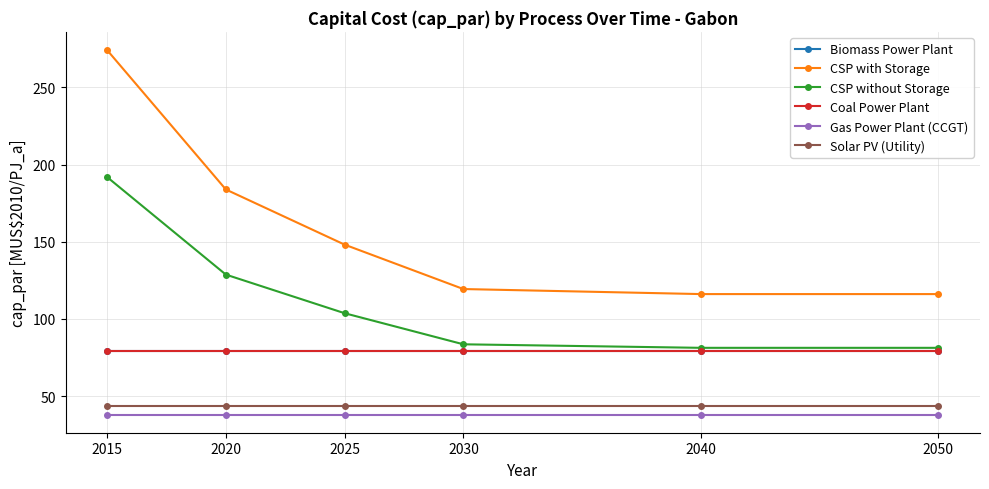

Does the chart have visible grid lines?

Yes